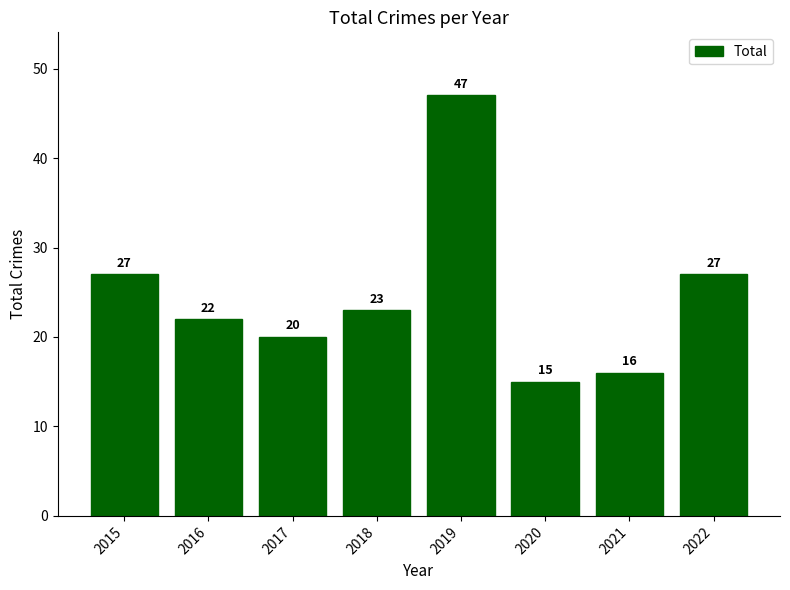

What is the difference between the values at 2016 and 2020?

7